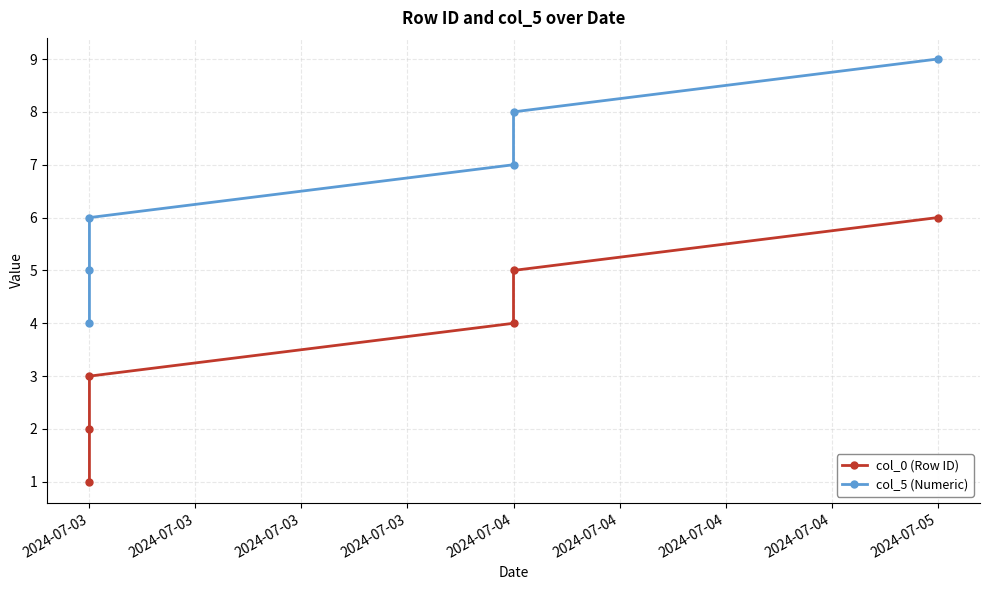

Which series changed the most between 2024-07-03 and 2024-07-03?

col_0 (Row ID)